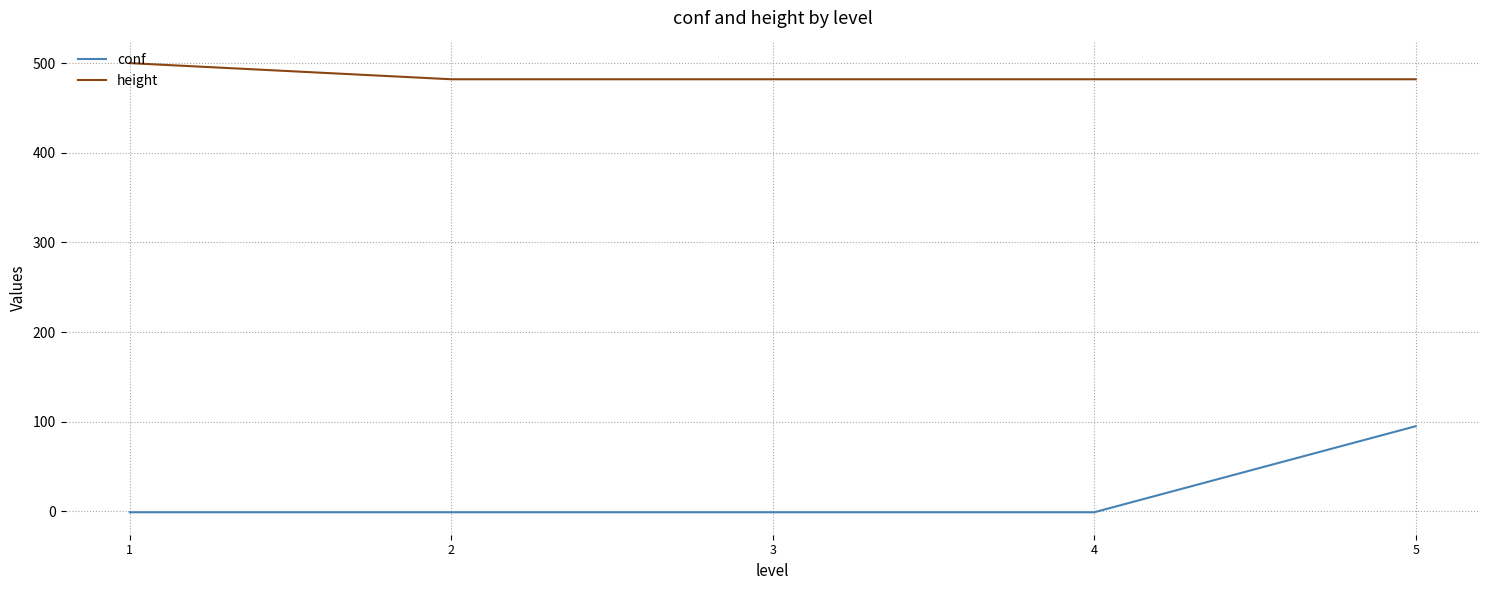

What is the average value of the height series?

486